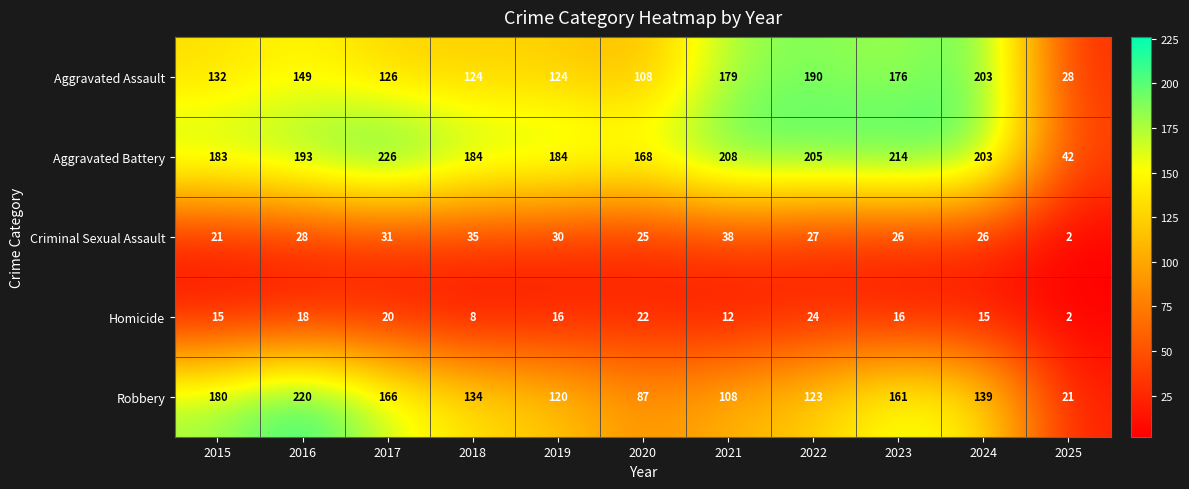

What is the maximum value shown in the chart?

226